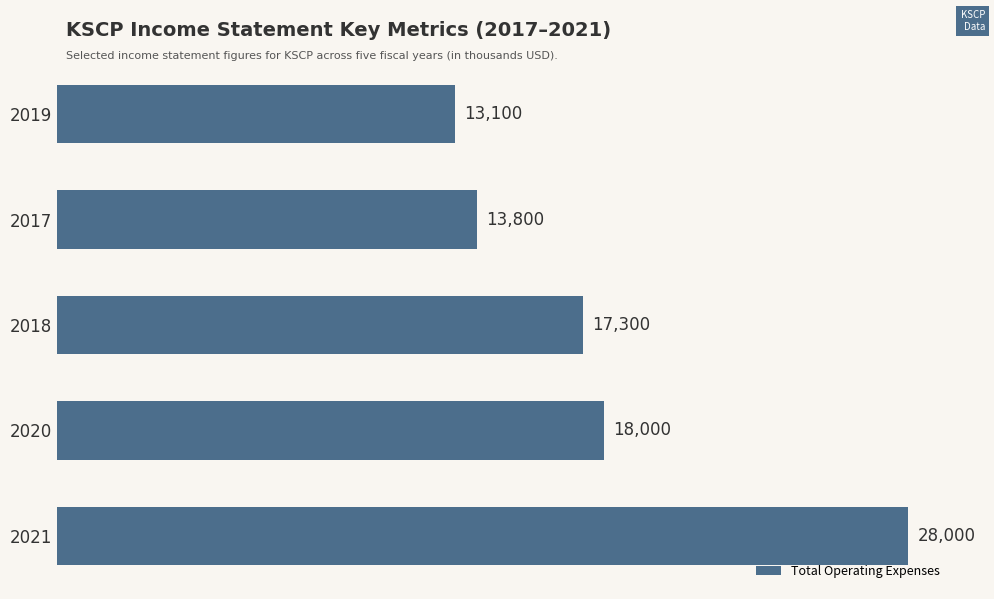

Rank the categories by value from highest to lowest.

2021, 2020, 2018, 2017, 2019